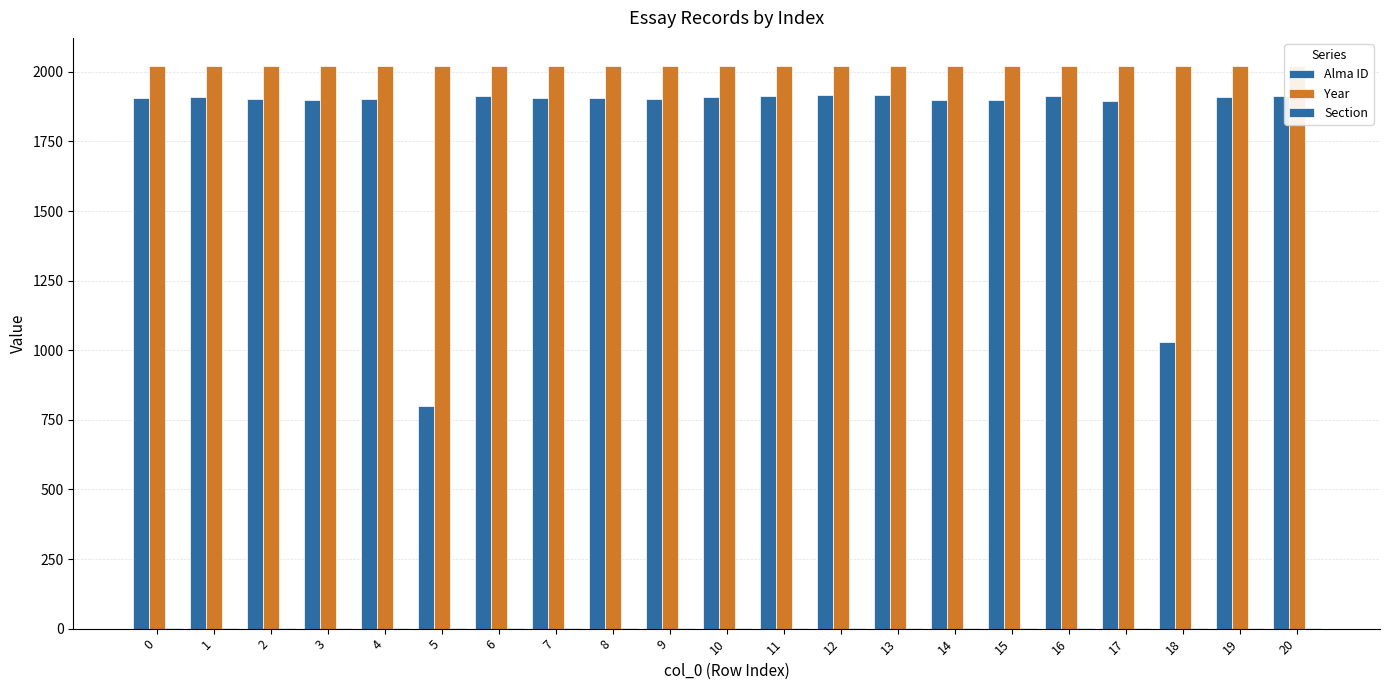

Between 4 and 12, which is larger?

12